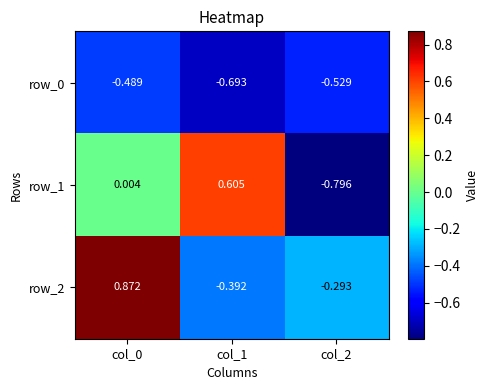

Which series changed the most between col_0 and col_1?

row_2